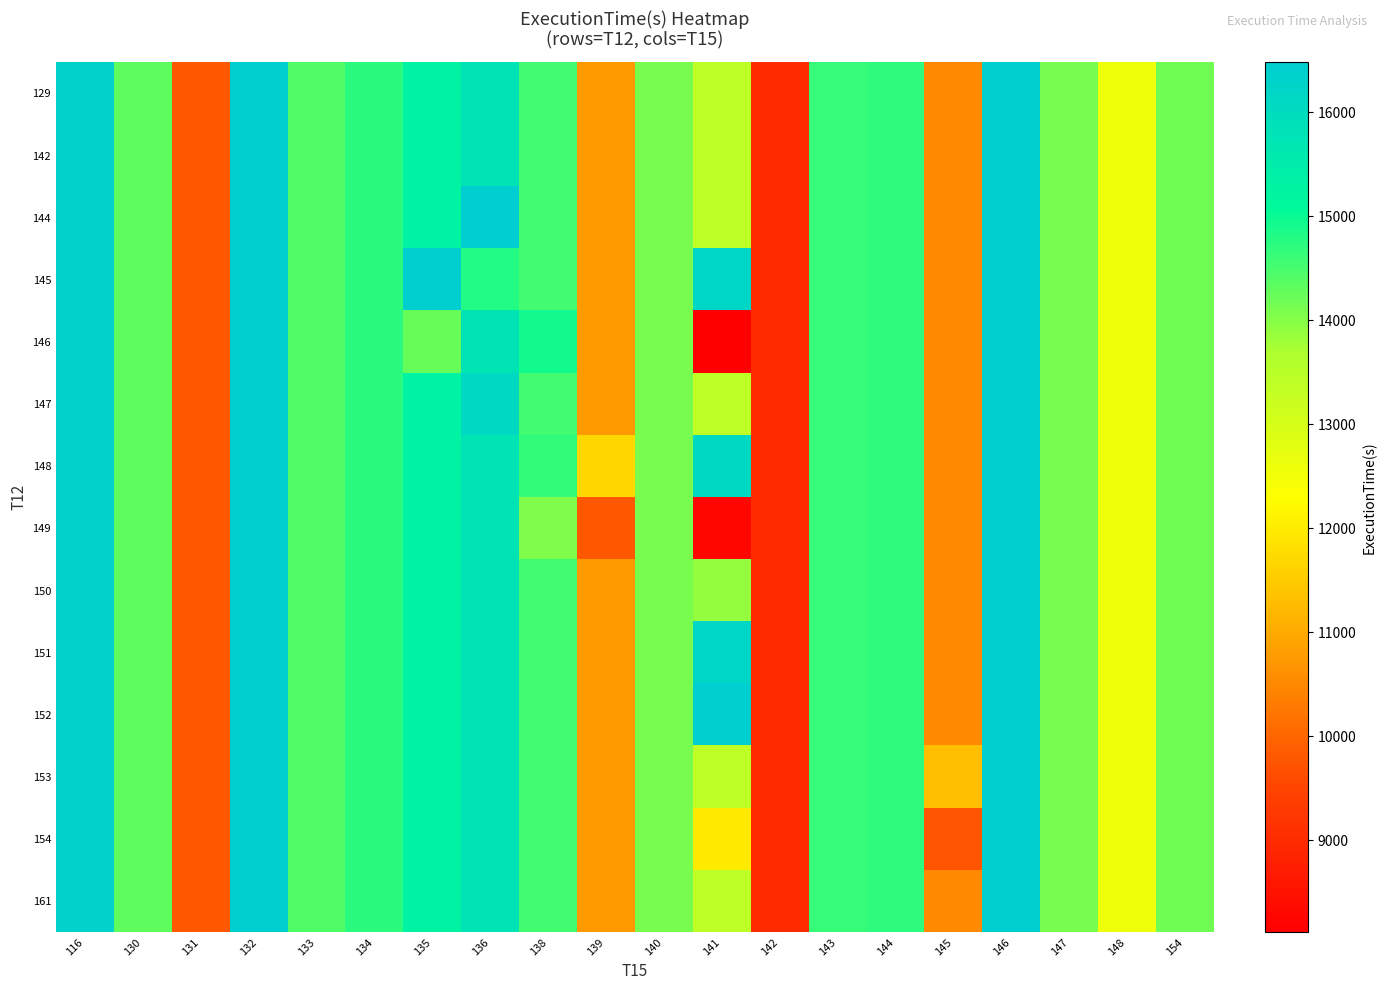

Reading right to left, list all the values displayed in this chart.

row_0: 14167.1	12576.4	14122.4	16415.3	10528.6	14702.8	14625.7	9015.8	13396.7	14098.5	10744.7	14543.5	15786.6	15321.9	14725.1	14422.7	16427.8	9786.0	14316.7	16328.6
row_1: 14167.1	12576.4	14122.4	16415.3	10528.6	14702.8	14625.7	9015.8	13396.7	14098.5	10744.7	14543.5	15786.6	15321.9	14725.1	14422.7	16427.8	9786.0	14316.7	16328.6
row_2: 14167.1	12576.4	14122.4	16415.3	10528.6	14702.8	14625.7	9015.8	13396.7	14098.5	10744.7	14543.5	16479.8	15321.9	14725.1	14422.7	16427.8	9786.0	14316.7	16328.6
row_3: 14167.1	12576.4	14122.4	16415.3	10528.6	14702.8	14625.7	9015.8	16202.5	14098.5	10744.7	14543.5	14783.0	16414.6	14725.1	14422.7	16427.8	9786.0	14316.7	16328.6
row_4: 14167.1	12576.4	14122.4	16415.3	10528.6	14702.8	14625.7	9015.8	8112.0	14098.5	10744.7	14928.6	15786.6	14229.3	14725.1	14422.7	16427.8	9786.0	14316.7	16328.6
row_5: 14167.1	12576.4	14122.4	16415.3	10528.6	14702.8	14625.7	9015.8	13396.7	14098.5	10744.7	14543.5	16096.9	15321.9	14725.1	14422.7	16427.8	9786.0	14316.7	16328.6
row_6: 14167.1	12576.4	14122.4	16415.3	10528.6	14702.8	14625.7	9015.8	16102.0	14098.5	11682.6	14659.1	15786.6	15321.9	14725.1	14422.7	16427.8	9786.0	14316.7	16328.6
row_7: 14167.1	12576.4	14122.4	16415.3	10528.6	14702.8	14625.7	9015.8	8259.6	14098.5	9806.8	14042.8	15786.6	15321.9	14725.1	14422.7	16427.8	9786.0	14316.7	16328.6
row_8: 14167.1	12576.4	14122.4	16415.3	10528.6	14702.8	14625.7	9015.8	13879.4	14098.5	10744.7	14543.5	15786.6	15321.9	14725.1	14422.7	16427.8	9786.0	14316.7	16328.6
row_9: 14167.1	12576.4	14122.4	16415.3	10528.6	14702.8	14625.7	9015.8	16192.9	14098.5	10744.7	14543.5	15786.6	15321.9	14725.1	14422.7	16427.8	9786.0	14316.7	16328.6
row_10: 14167.1	12576.4	14122.4	16415.3	10528.6	14702.8	14625.7	9015.8	16434.7	14098.5	10744.7	14543.5	15786.6	15321.9	14725.1	14422.7	16427.8	9786.0	14316.7	16328.6
row_11: 14167.1	12576.4	14122.4	16415.3	11306.6	14702.8	14625.7	9015.8	13396.7	14098.5	10744.7	14543.5	15786.6	15321.9	14725.1	14422.7	16427.8	9786.0	14316.7	16328.6
row_12: 14167.1	12576.4	14122.4	16415.3	9750.7	14702.8	14625.7	9015.8	11990.7	14098.5	10744.7	14543.5	15786.6	15321.9	14725.1	14422.7	16427.8	9786.0	14316.7	16328.6
row_13: 14167.1	12576.4	14122.4	16415.3	10528.6	14702.8	14625.7	9015.8	13396.7	14098.5	10744.7	14543.5	15786.6	15321.9	14725.1	14422.7	16427.8	9786.0	14316.7	16328.6